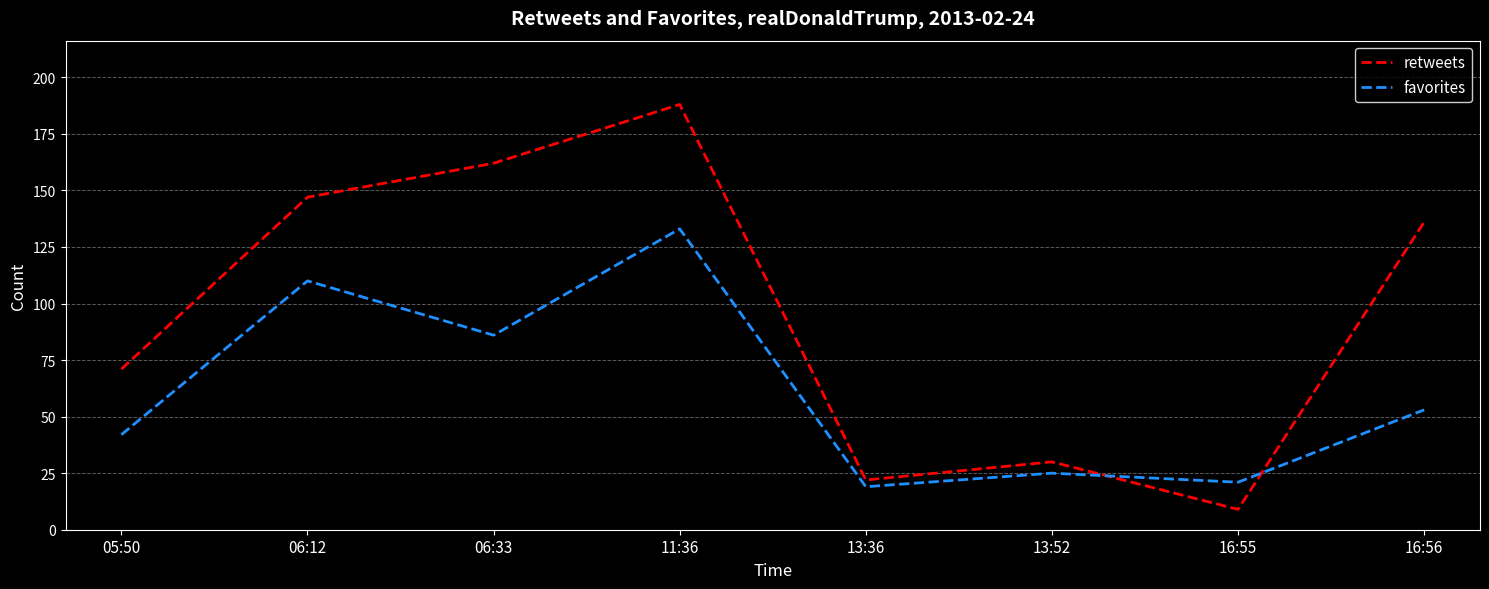

Which series has the largest range (max minus min)?

retweets